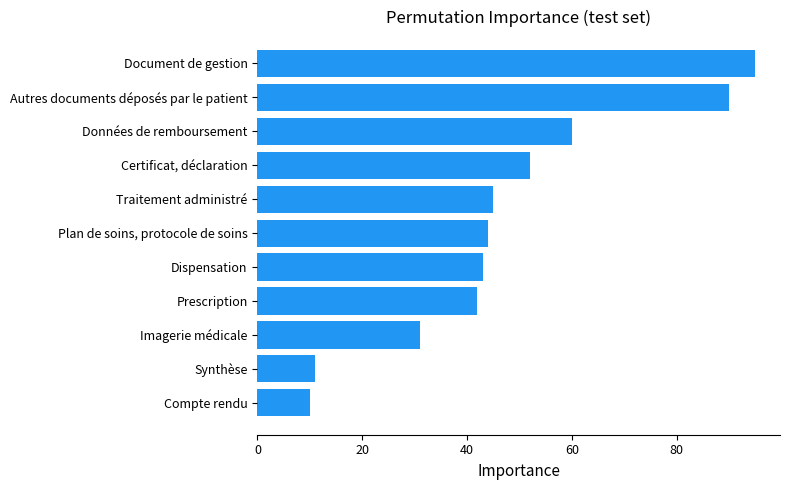

What is the ratio of the value at Traitement administré to the value at Certificat, déclaration?

0.9